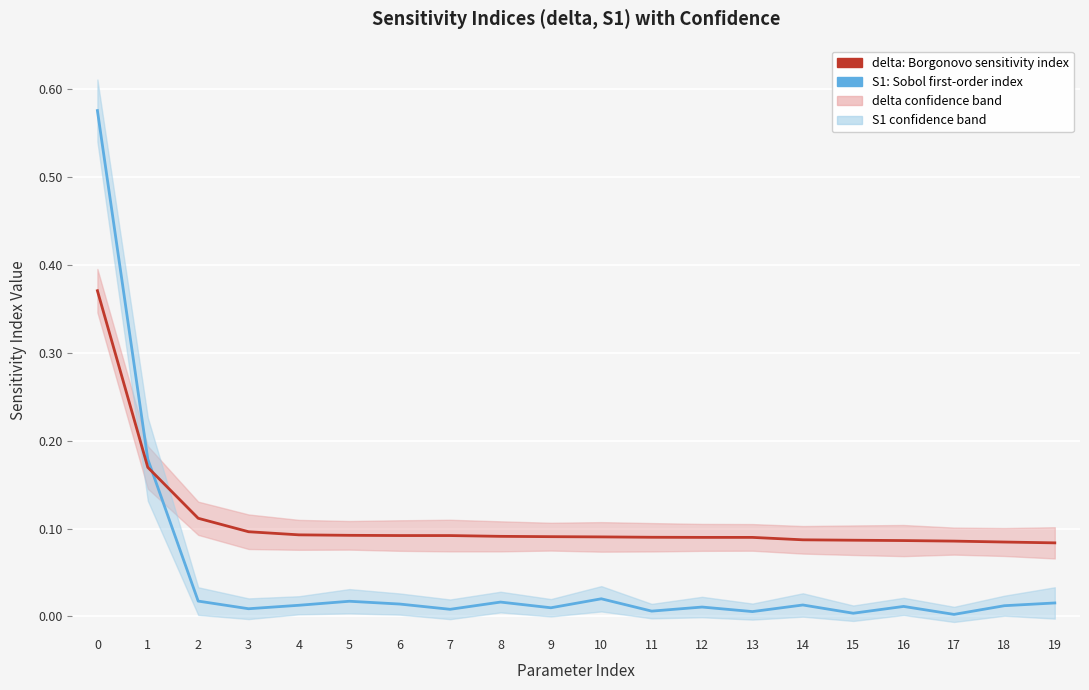

Reading left to right, what are all the values shown in this chart?

delta: 0.4	0.2	0.1	0.1	0.1	0.1	0.1	0.1	0.1	0.1	0.1	0.1	0.1	0.1	0.1	0.1	0.1	0.1	0.1	0.1
S1: 0.6	0.2	0.0	0.0	0.0	0.0	0.0	0.0	0.0	0.0	0.0	0.0	0.0	0.0	0.0	0.0	0.0	0.0	0.0	0.0